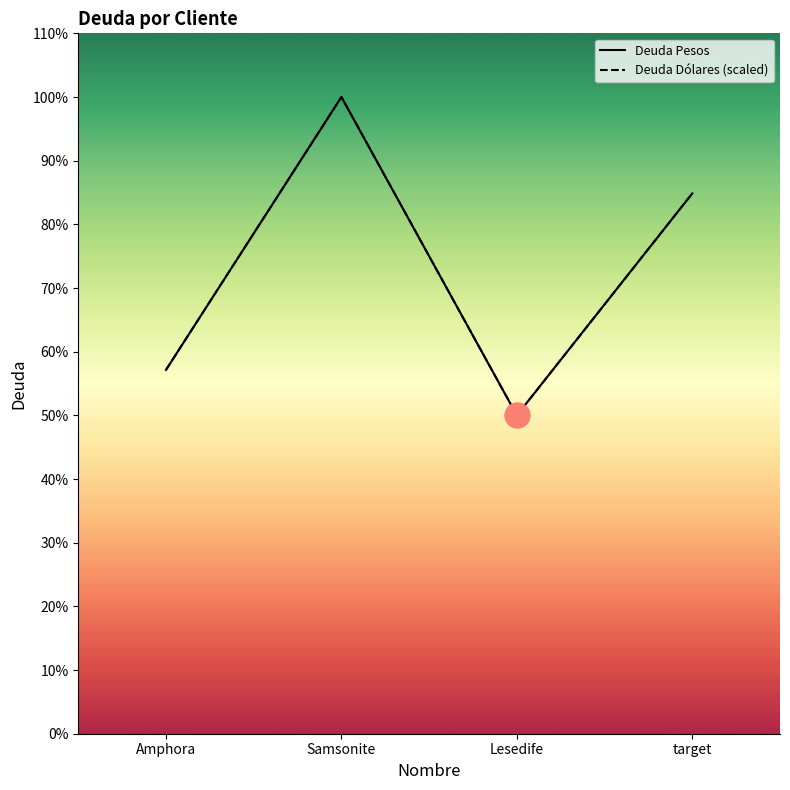

True or false: Deuda Pesos and Deuda Dólares (scaled) cross at least once.

False